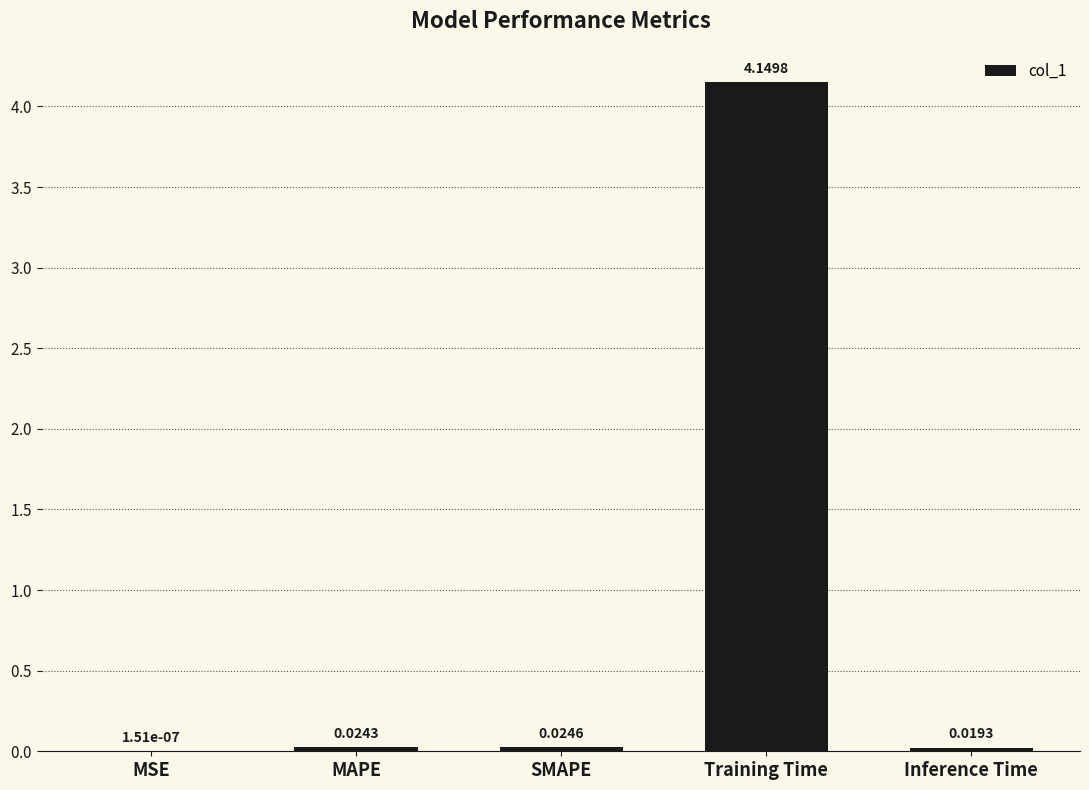

At which label is the value closest to 2?

SMAPE